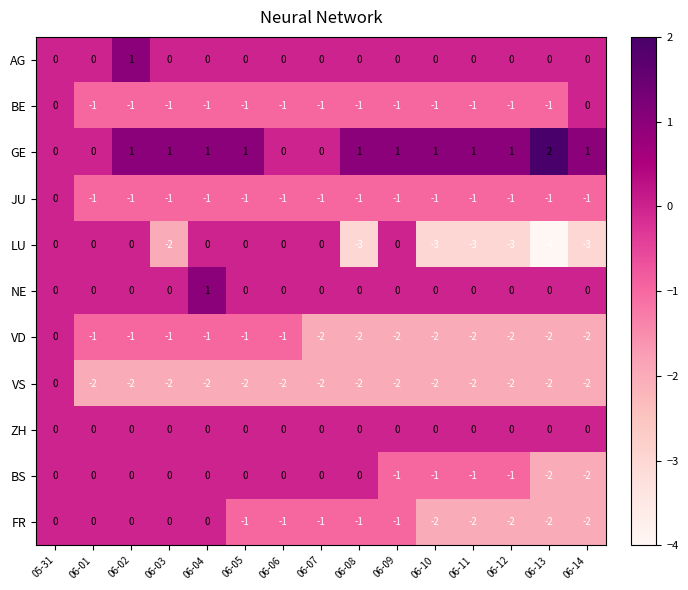

The AG series shows 1 at 06-02. True or false?

True